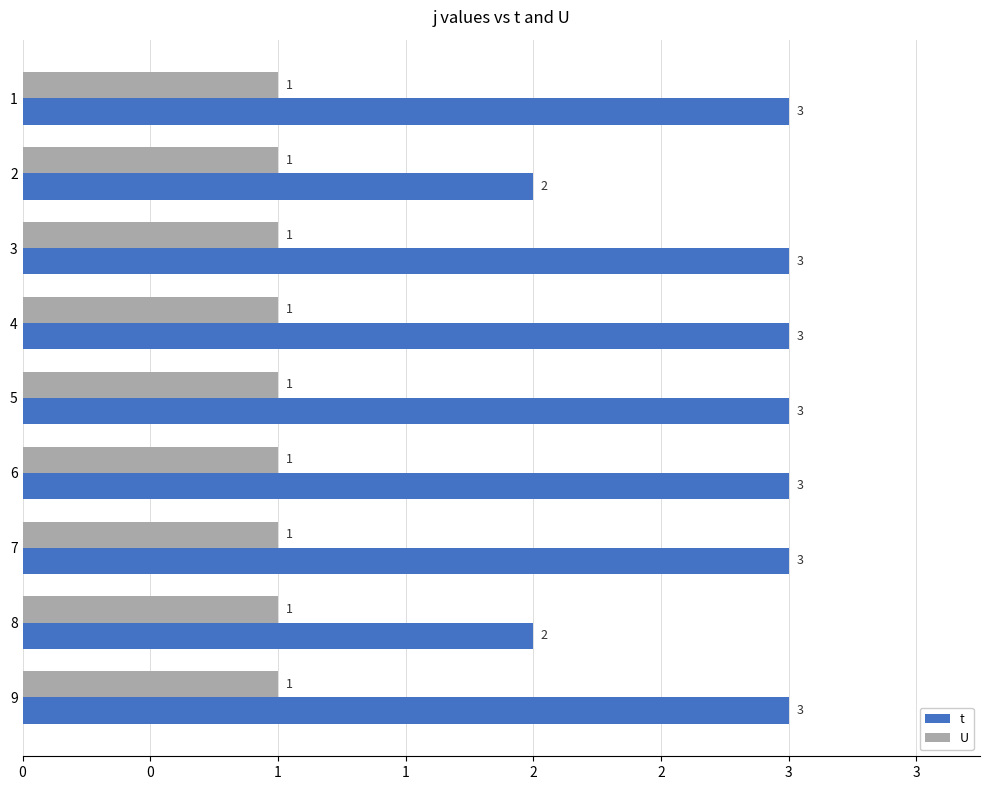

Which series has the largest total across all categories?

t